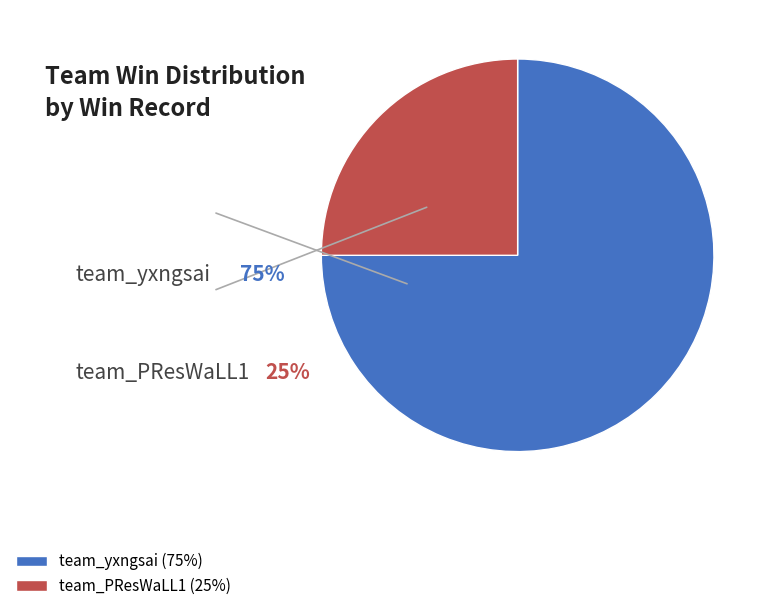

Count the number of slices in the pie.

2